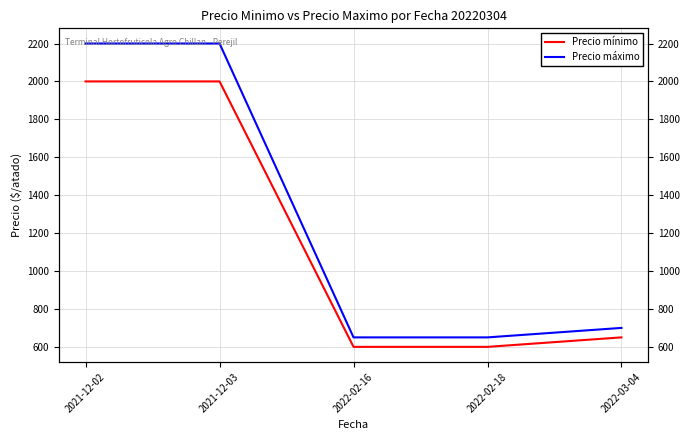

Does the chart have visible grid lines?

Yes